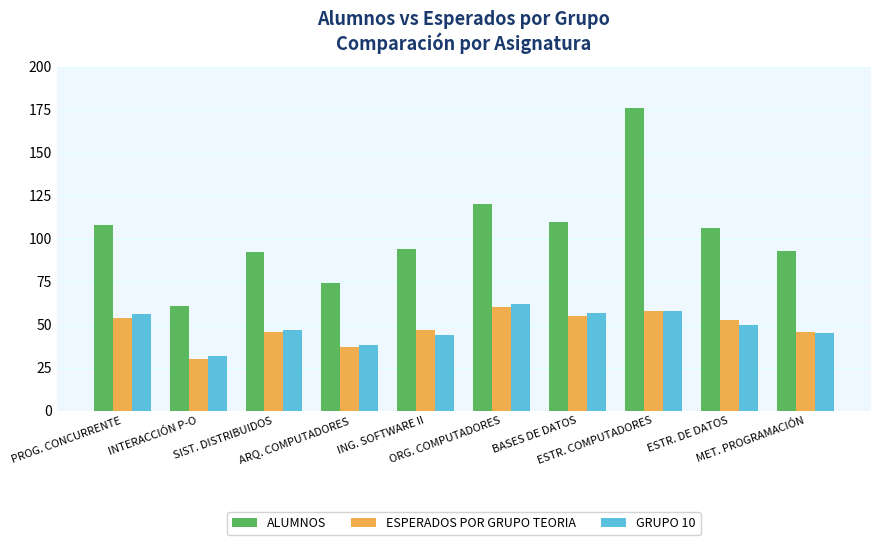

What is the maximum value shown in the chart?

176